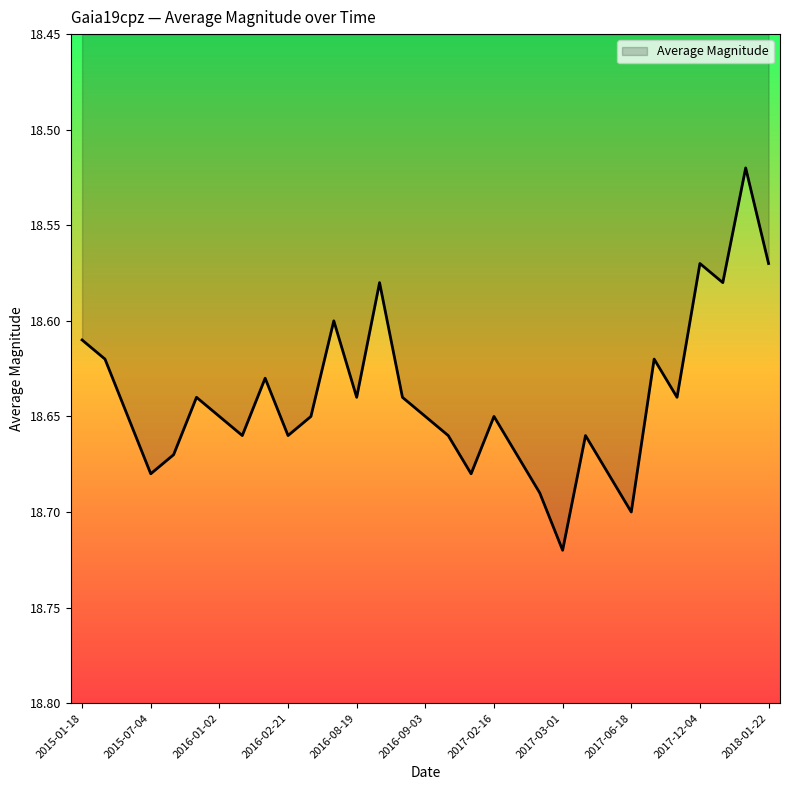

What is the greatest value displayed?

18.7